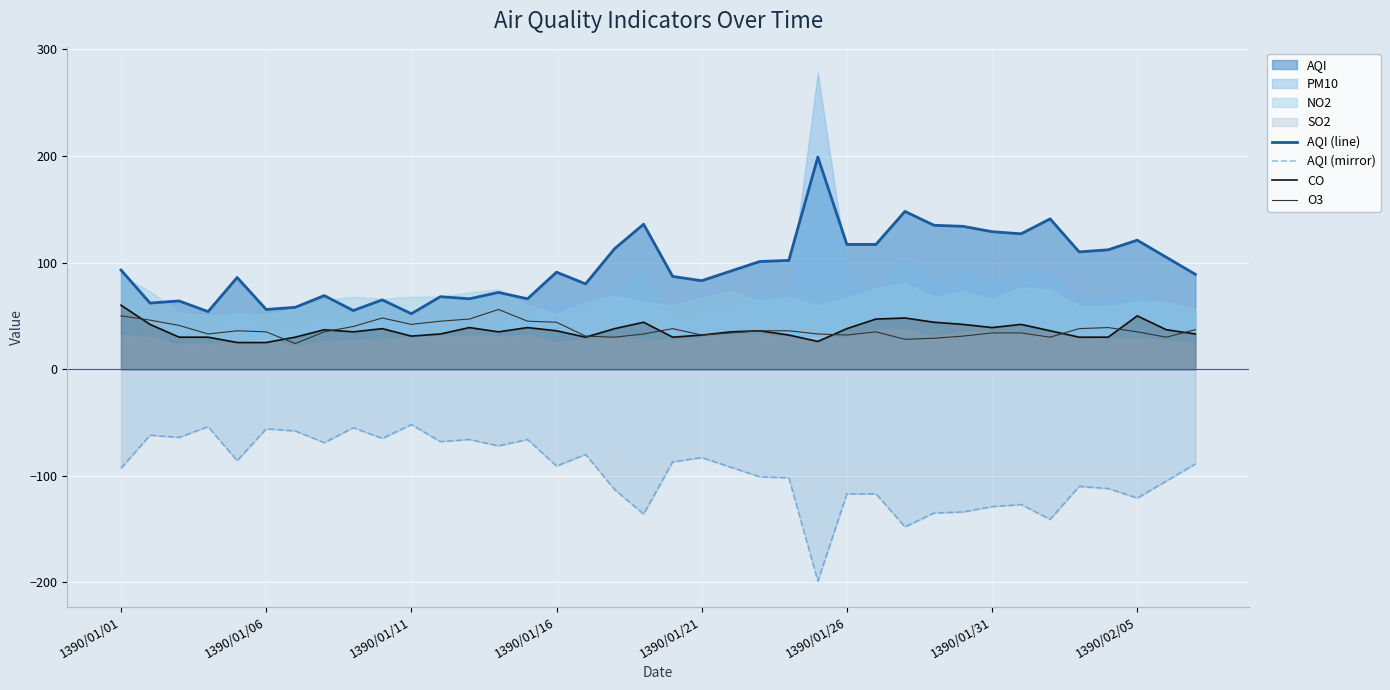

True or false: CO and AQI (line) cross at least once.

False